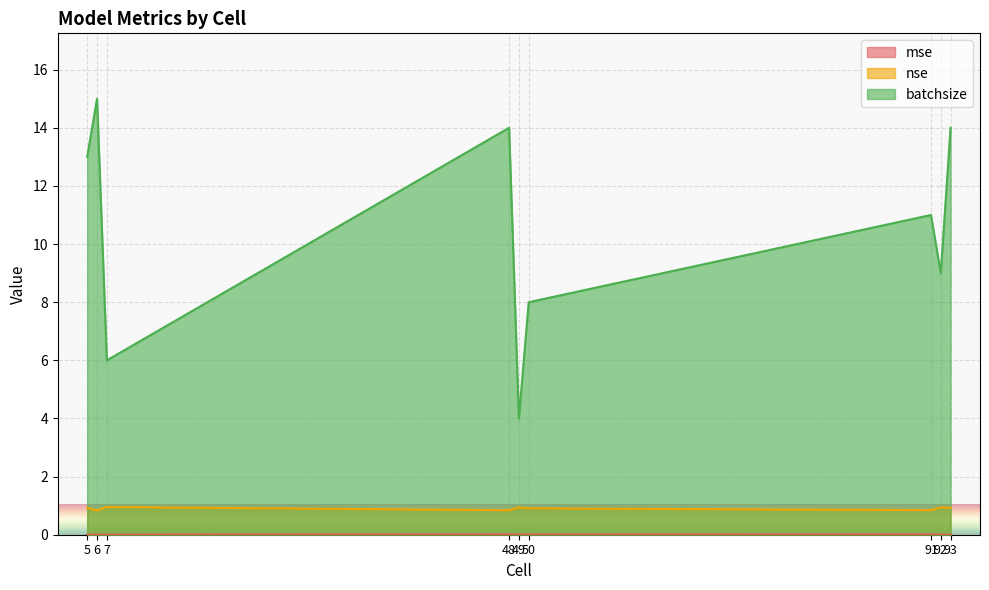

Which series has the largest total across all categories?

batchsize